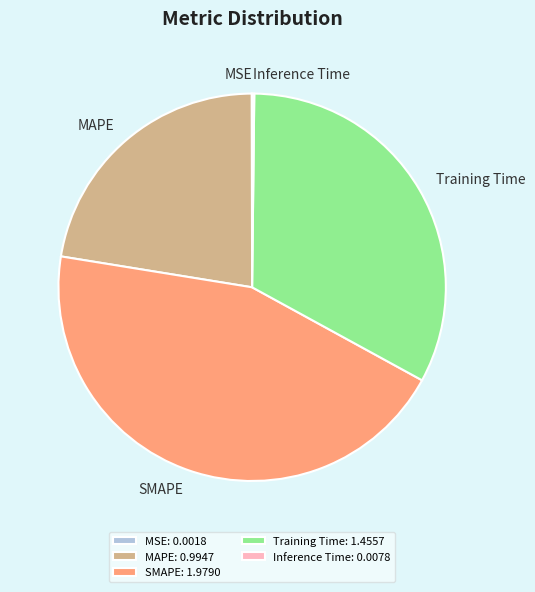

Does any single category account for the majority?

No